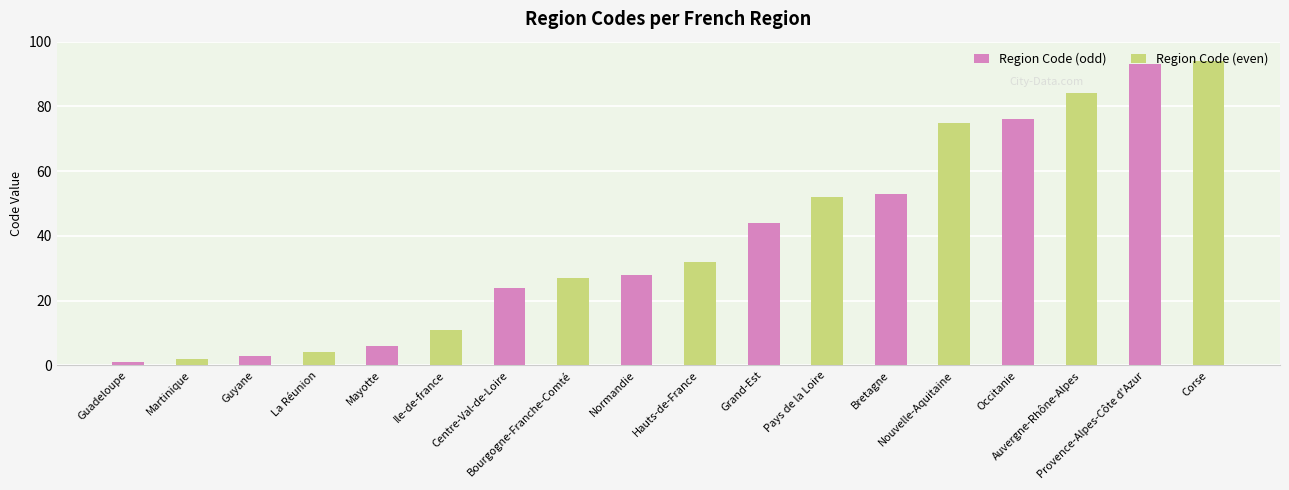

True or false: the data shows 28 at Normandie.

True